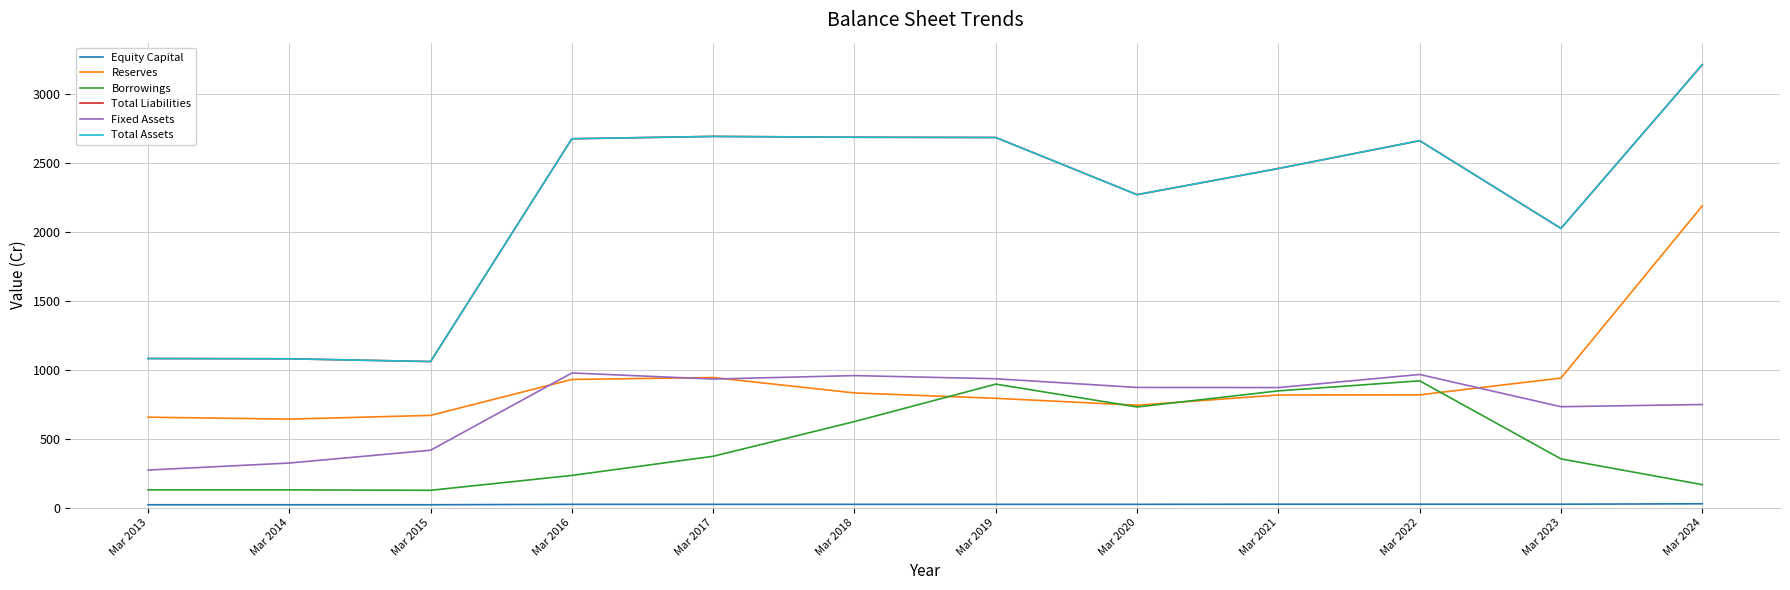

What is the difference between the highest and lowest values at Mar 2016?

2655